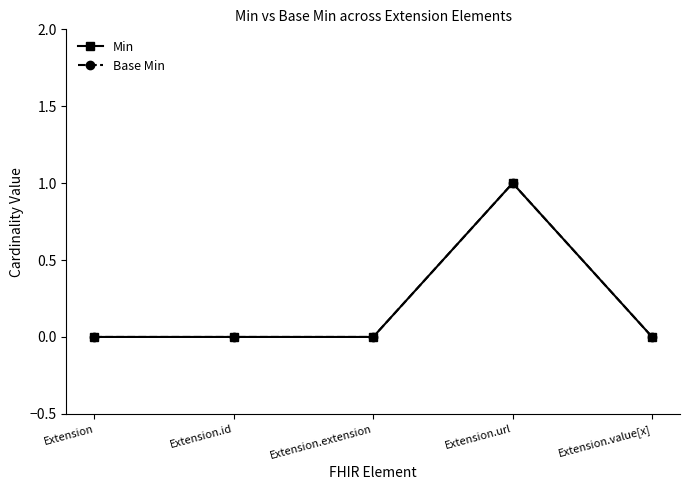

Where is the first local maximum for Min?

Extension.url